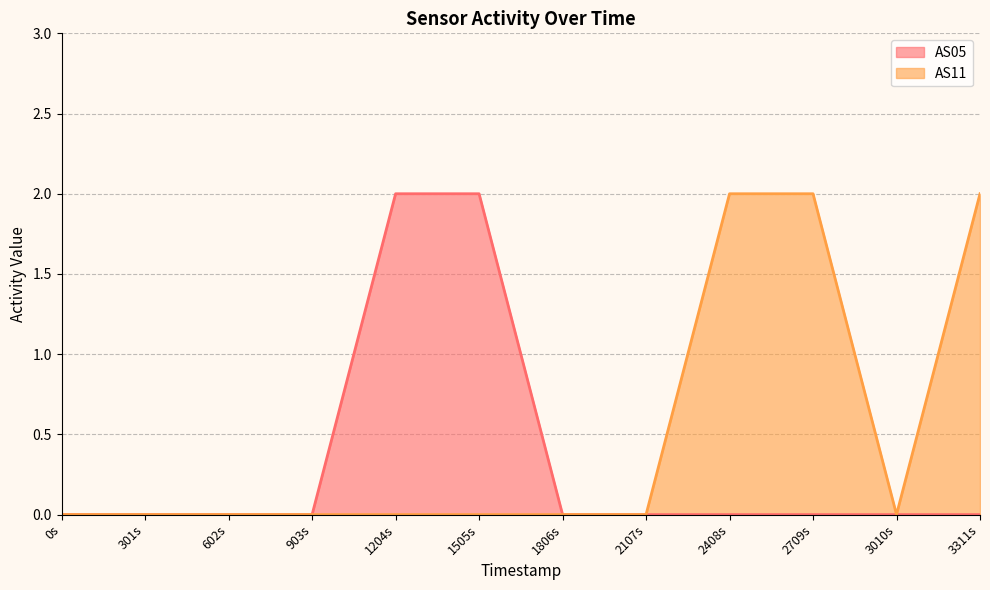

At how many categories does at least one series exceed 1?

5